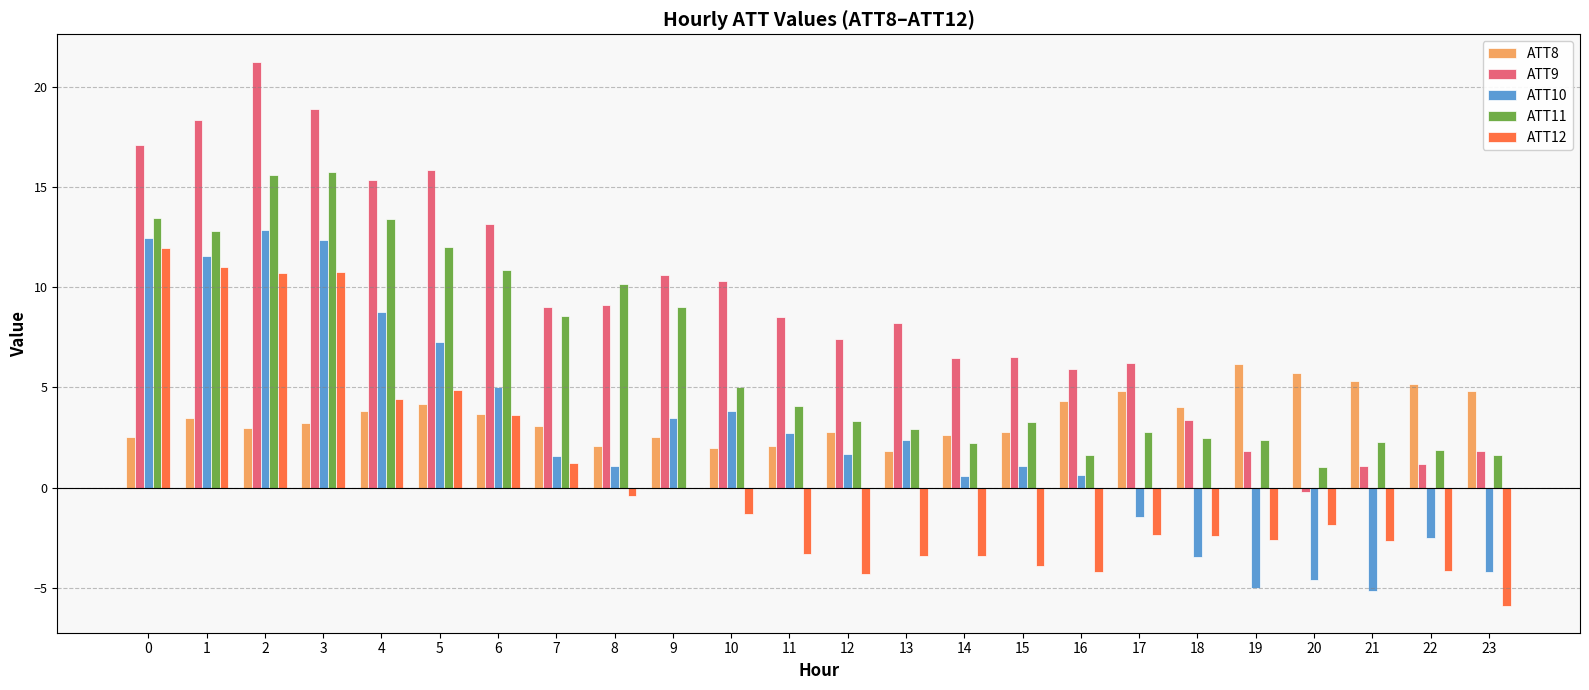

Which series has the largest range (max minus min)?

ATT9